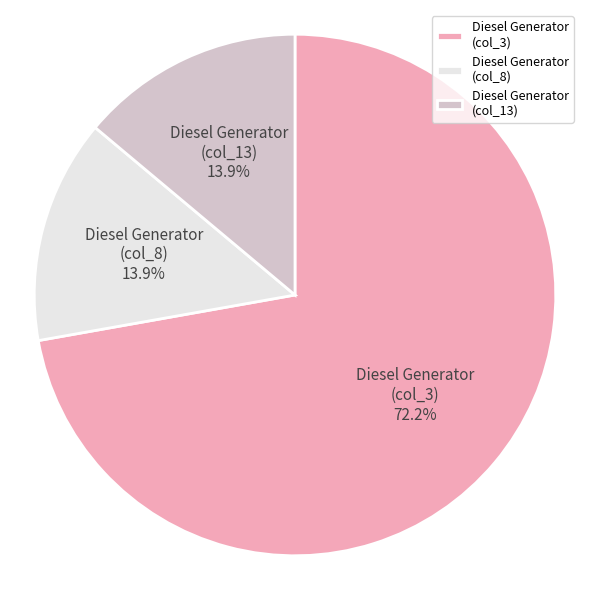

What portion of the pie excludes Diesel Generator (col_3)?

27.8%